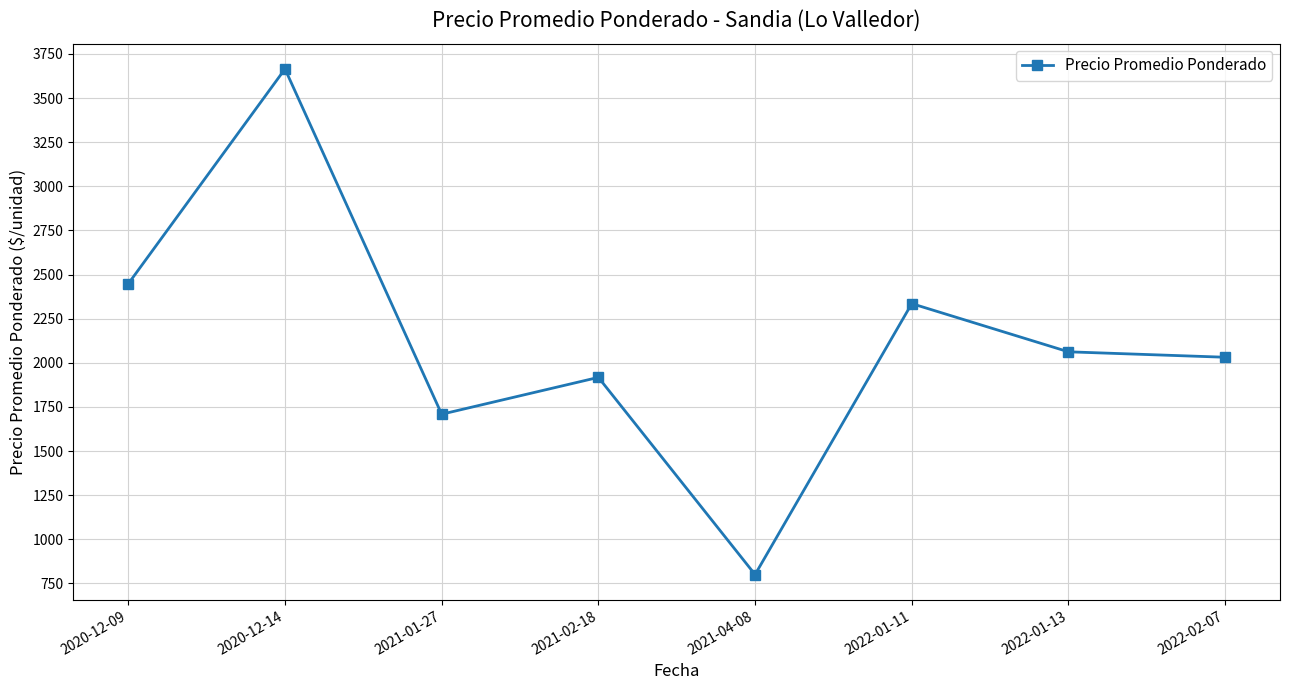

At which label is the value closest to 2232?

2022-01-11